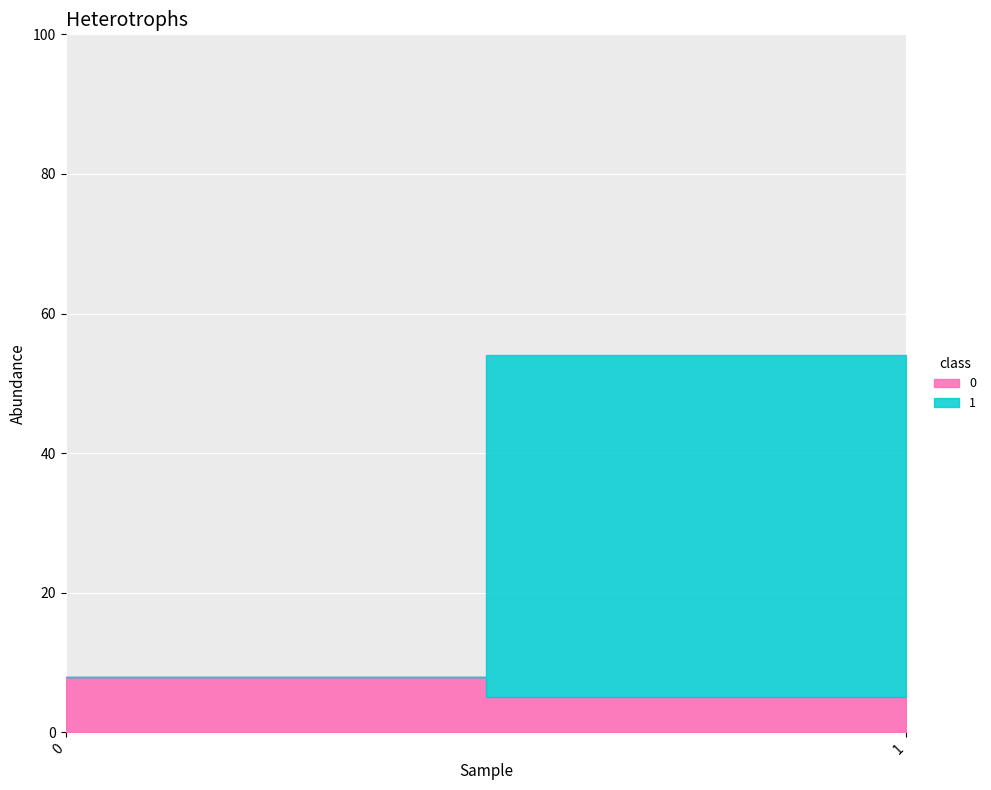

What is the difference between the maximum and minimum values in the 1 series?

49